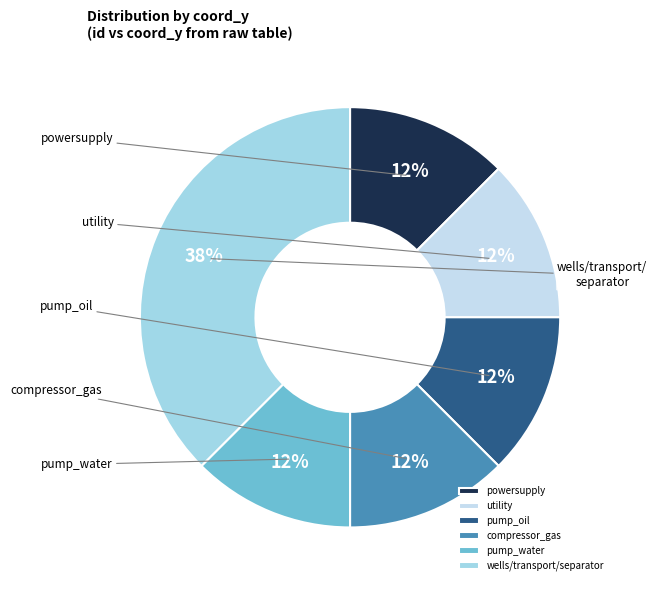

Is there any slice that represents more than half of the pie?

No